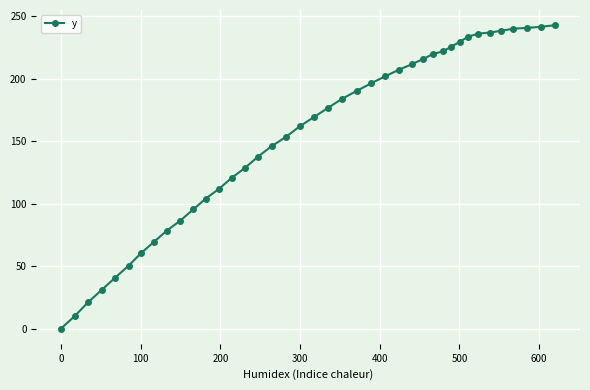

What is the value of the 40th point from the left?

242.7